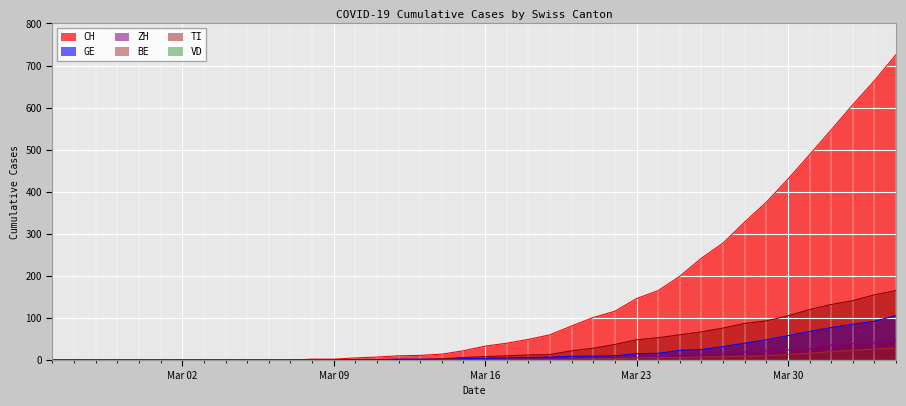

True or false: TI and CH cross at least once.

False